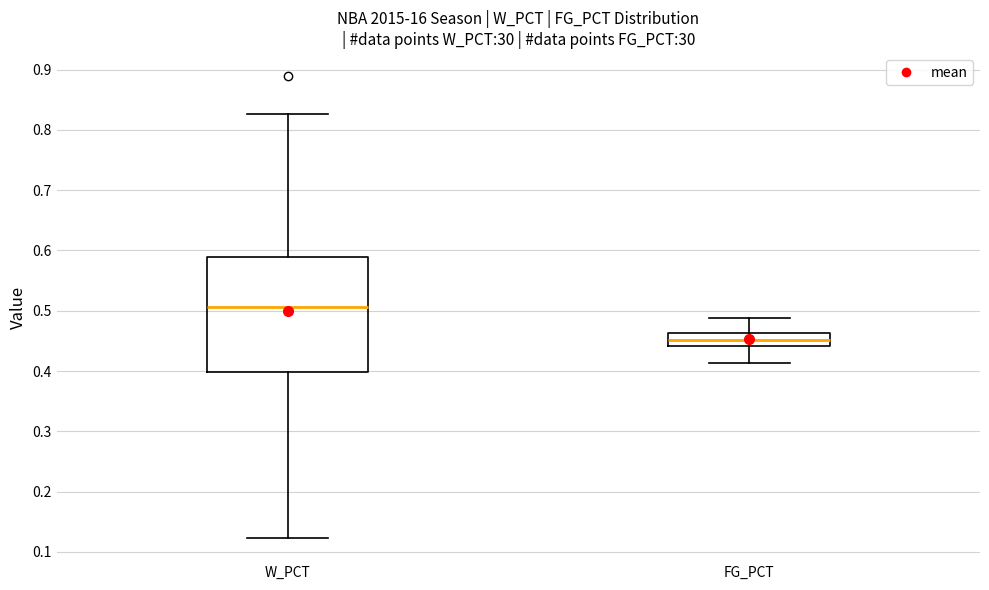

Which box's median line is the lowest?

FG_PCT